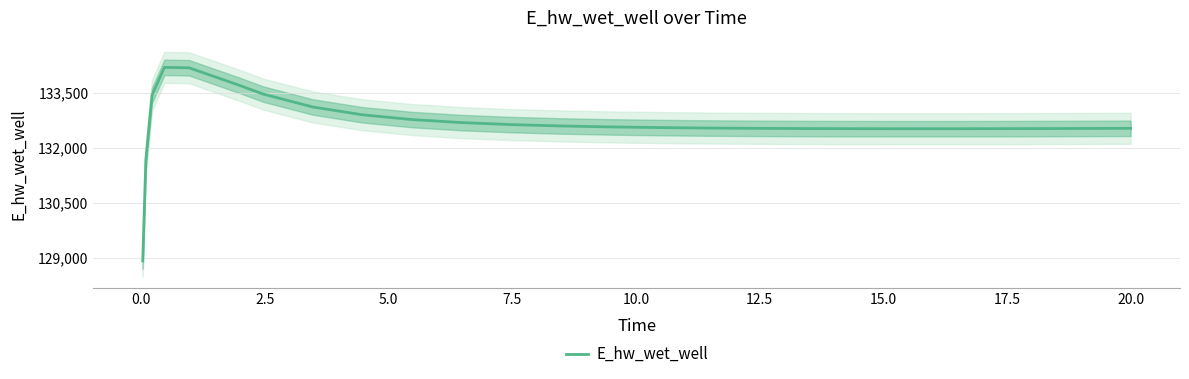

What is the maximum value for E_hw_wet_well?

134206.1